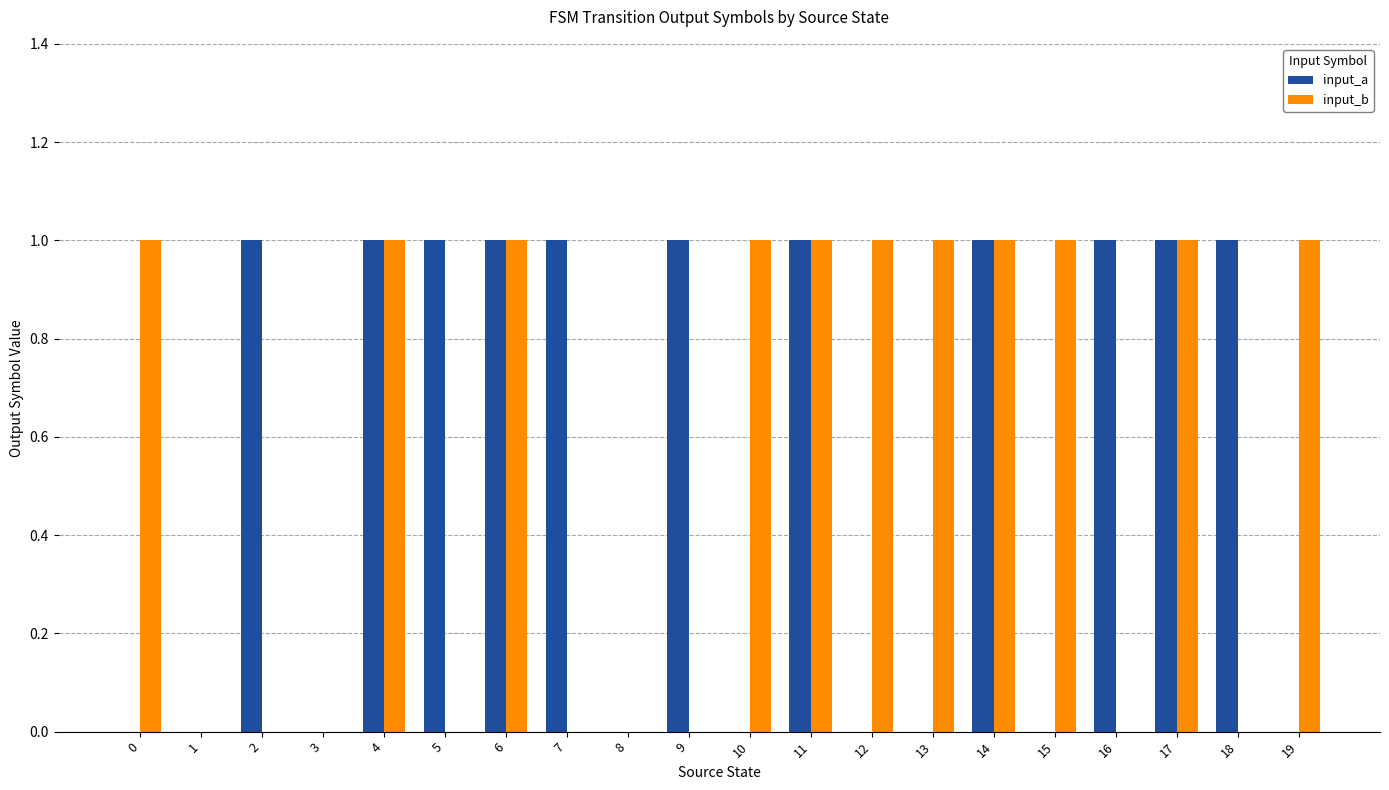

Is the value of input_a at 5 greater than the value of input_b at 3?

Yes